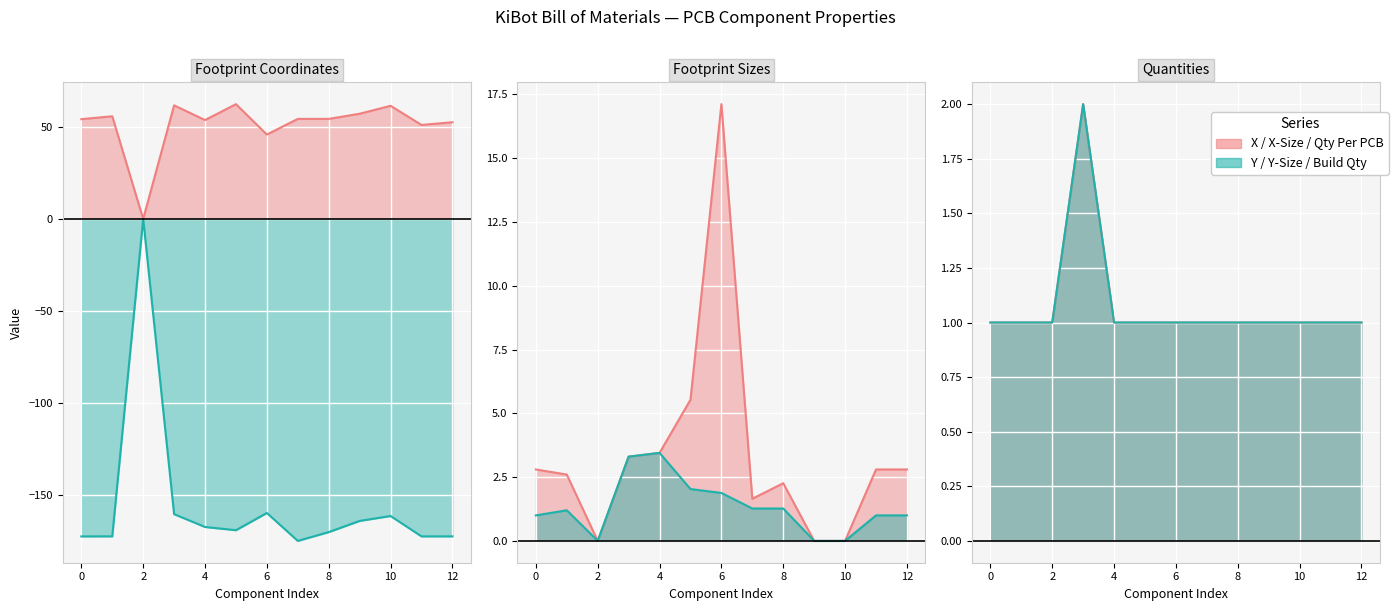

True or false: Footprint X-Size has a value of 26.3 at 6.

False